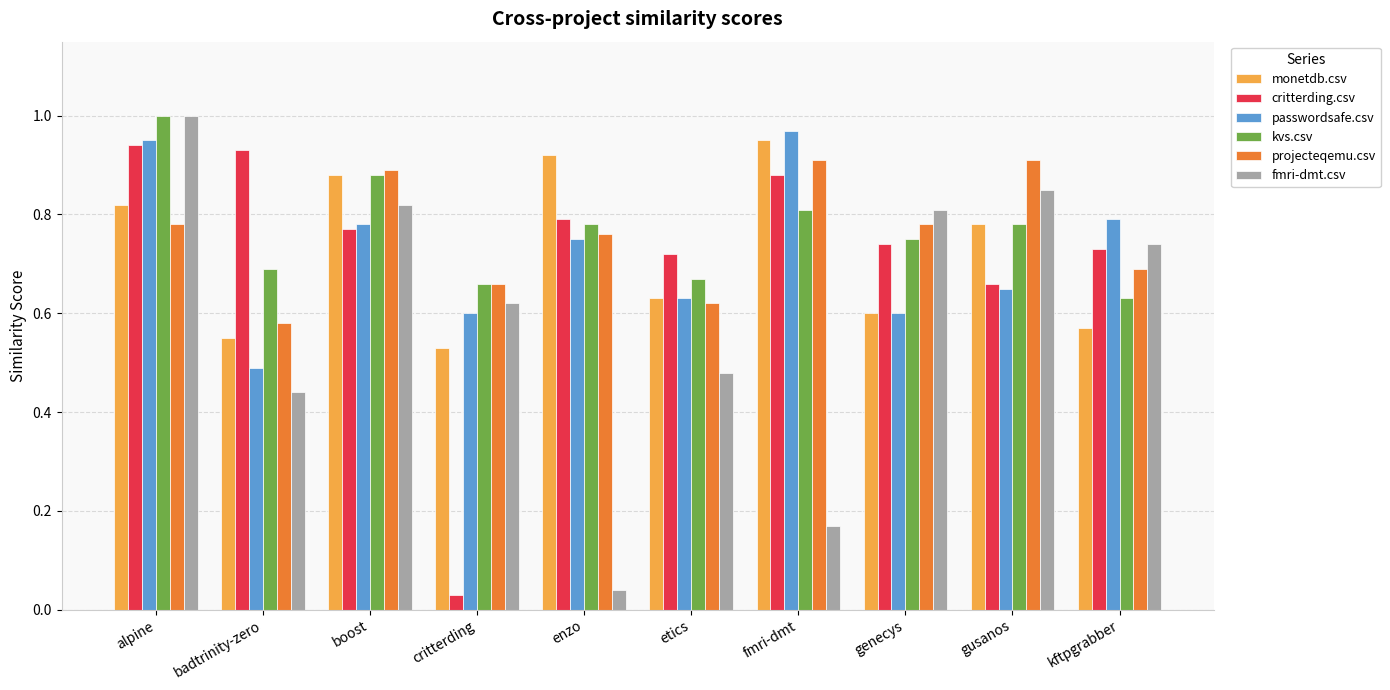

At which label is projecteqemu.csv closest to 0?

badtrinity-zero